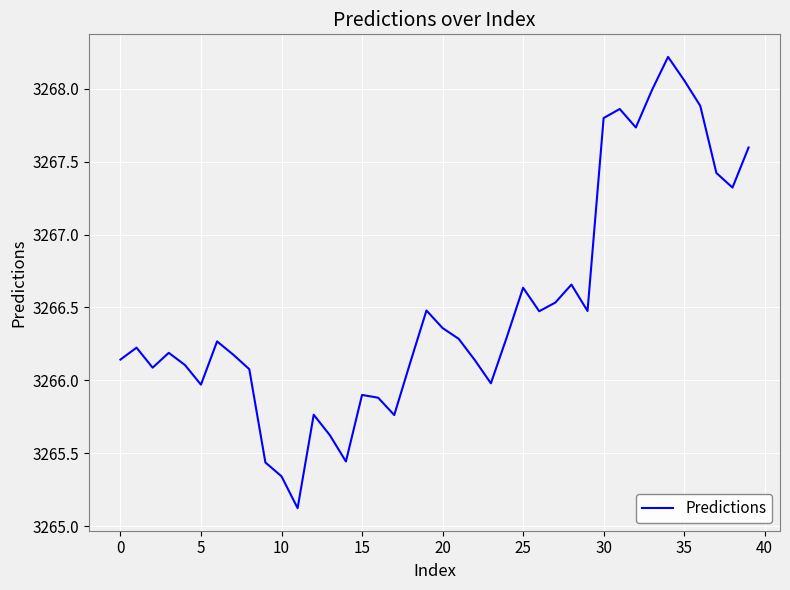

How many interior local peaks (higher than both neighbors) does the data have?

10